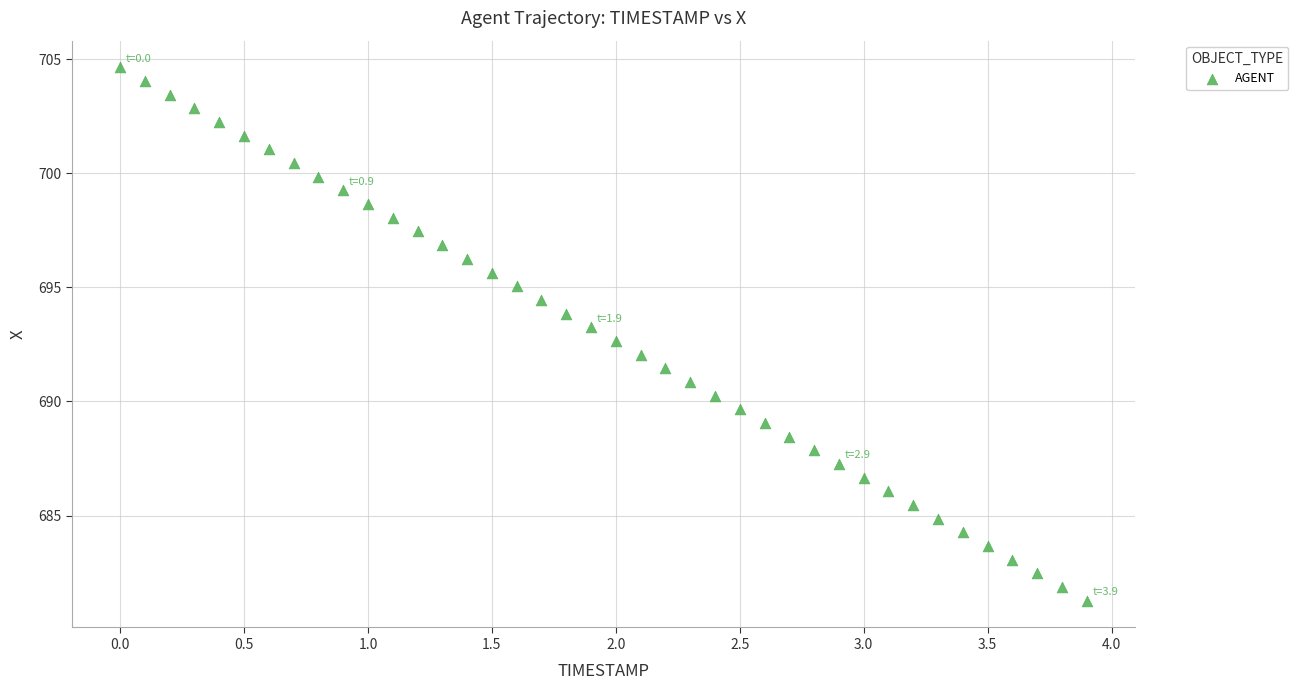

What is the range of Y values (max minus min)?

23.4